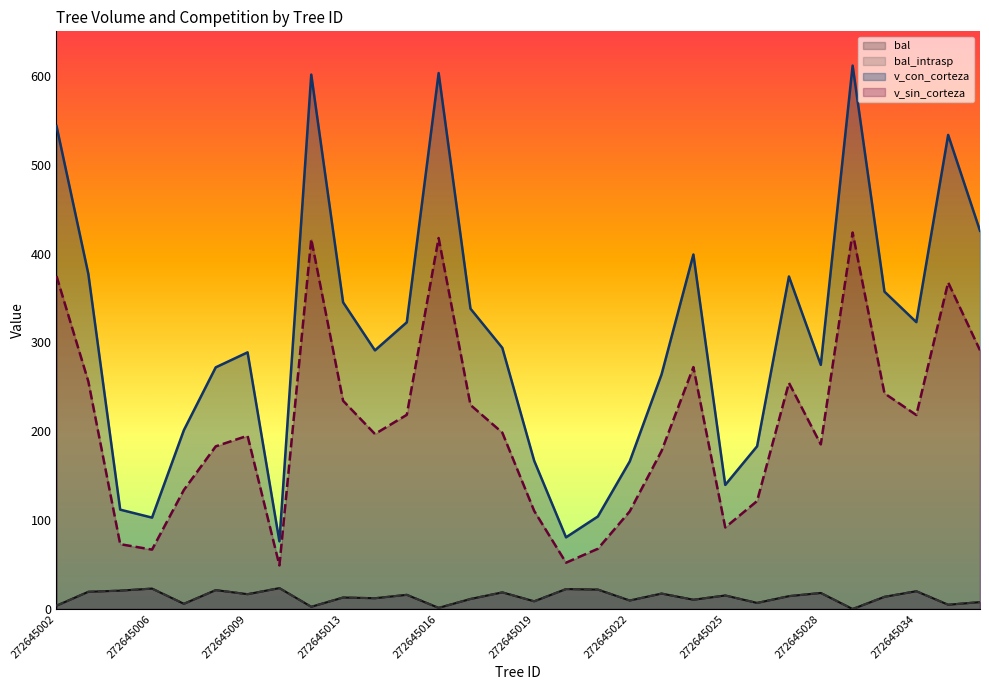

What is the value of the bal point at the 5th from the left?

5.9